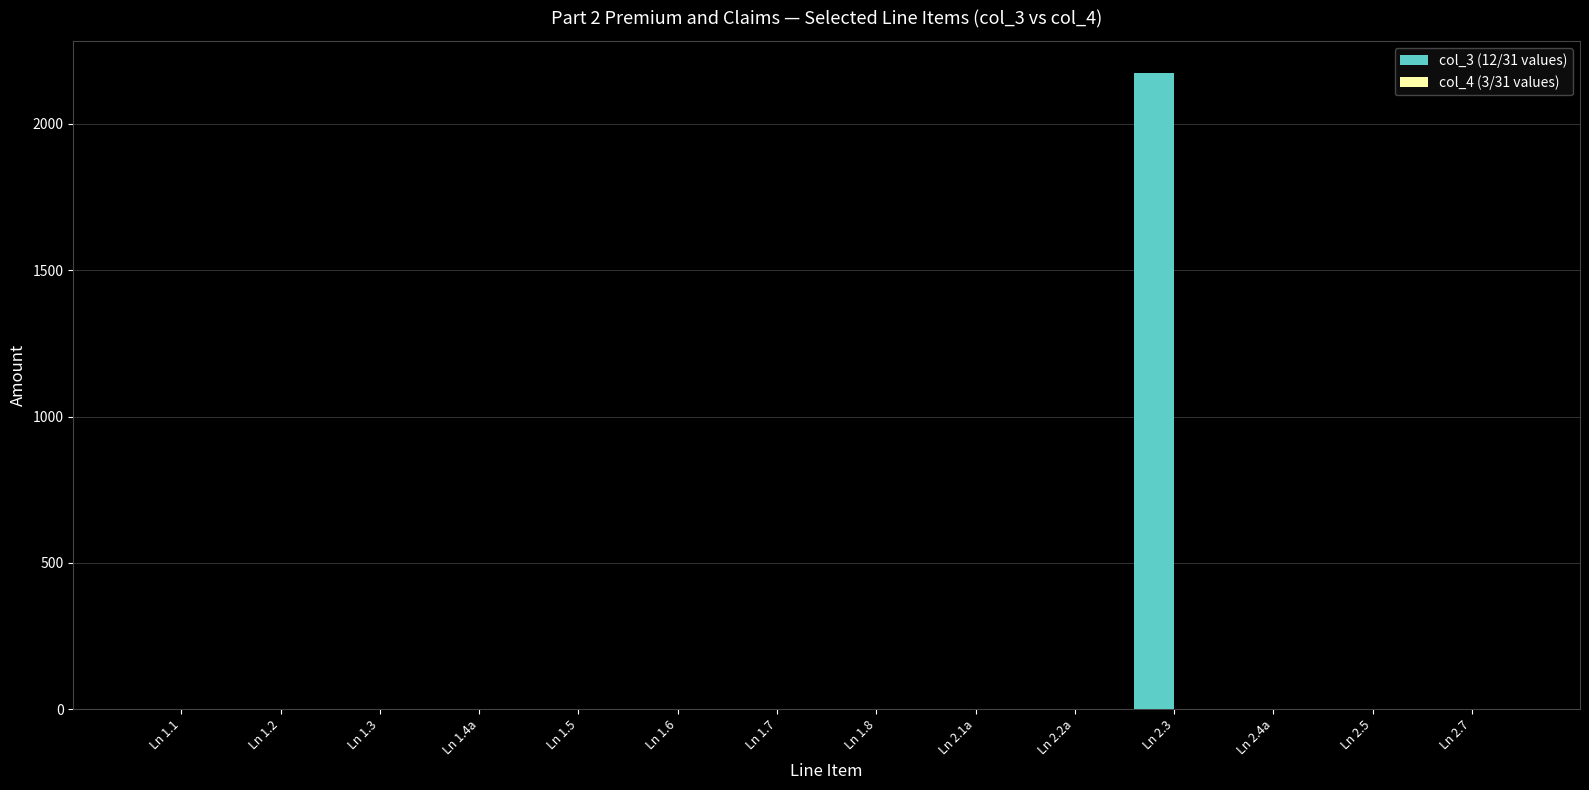

Is it true that the value at Ln 2.3 is 2174.8?

True